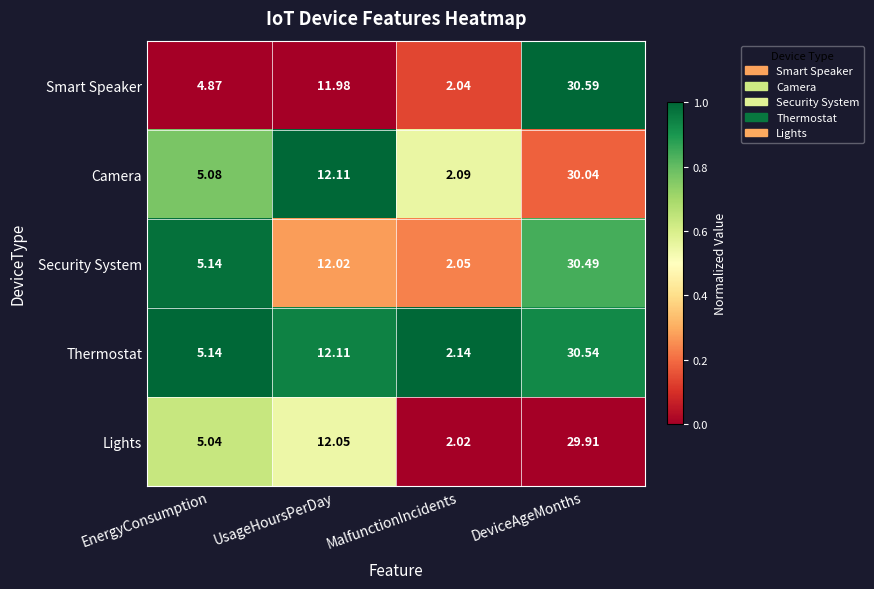

Which category has the lowest value across all series?

MalfunctionIncidents